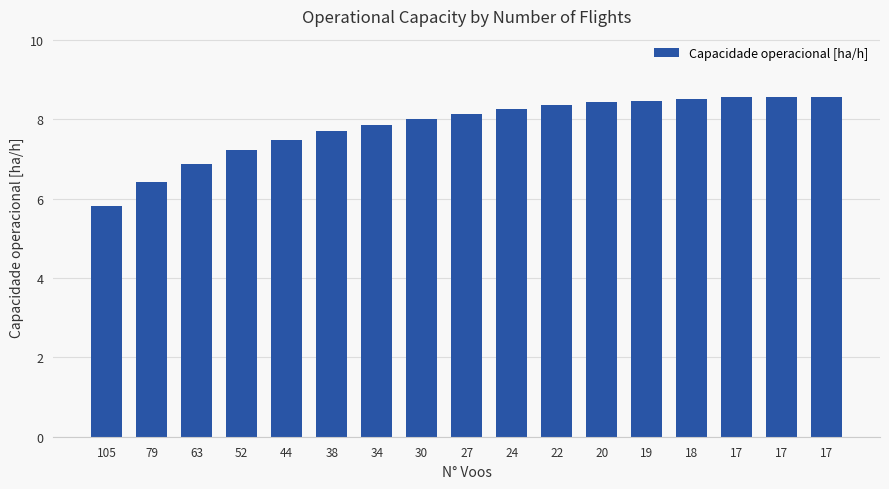

List the labels in order of value, largest first.

17, 17, 17, 18, 19, 20, 22, 24, 27, 30, 34, 38, 44, 52, 63, 79, 105